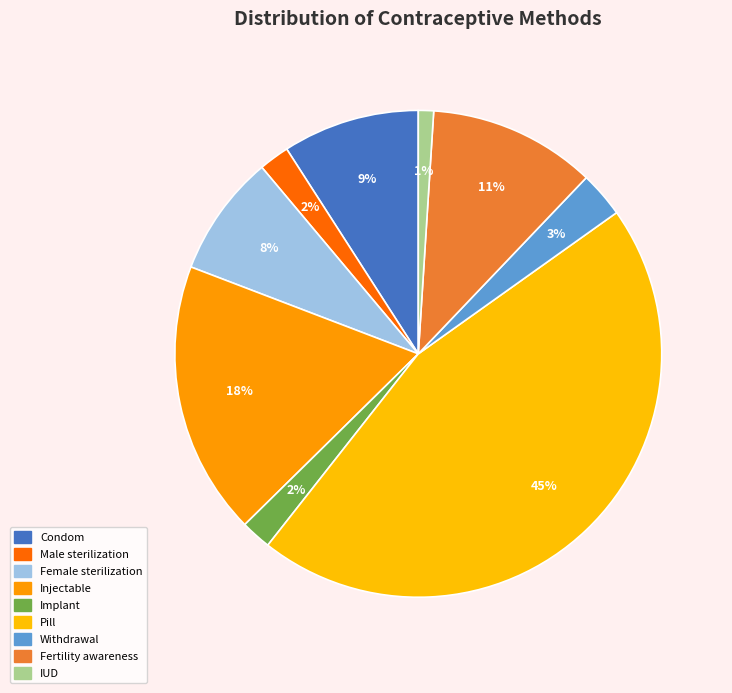

To the nearest percent, what is the difference between the largest and smallest slice percentages?

44%